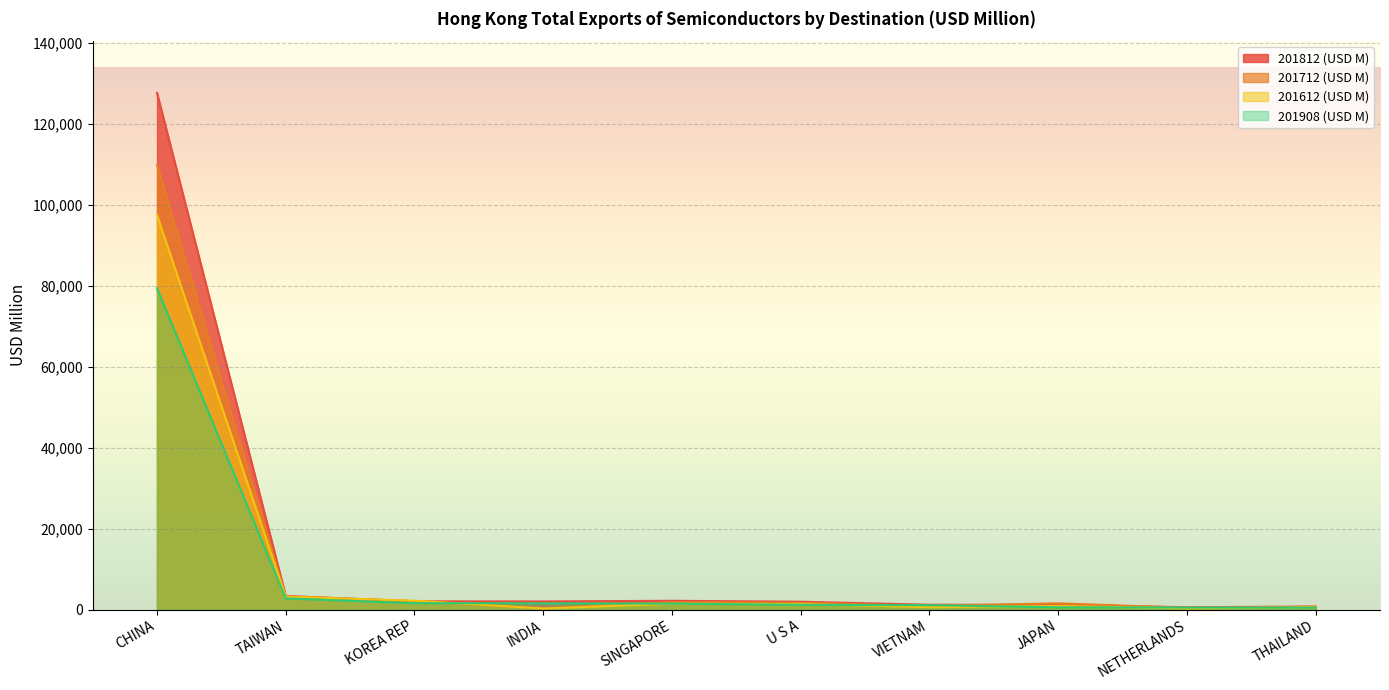

In 201612 (USD M), how many points are lower than both neighbors (excluding endpoints)?

3